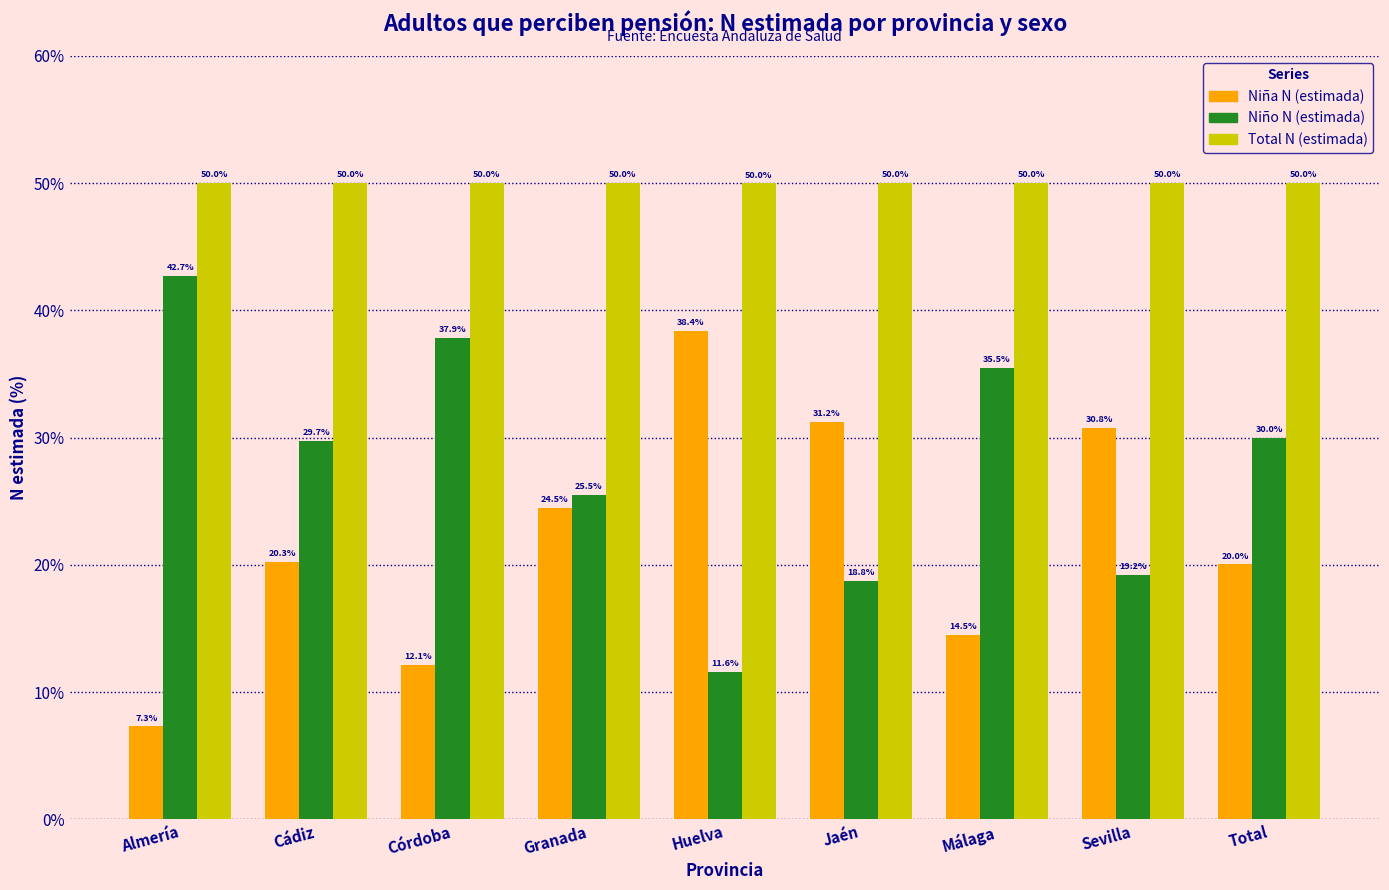

Reading left to right, transcribe all the data shown in this chart.

Niña N (estimada): Almería=7.3	Cádiz=20.3	Córdoba=12.1	Granada=24.5	Huelva=38.4	Jaén=31.2	Málaga=14.5	Sevilla=30.8	Total=20.0
Niño N (estimada): Almería=42.7	Cádiz=29.7	Córdoba=37.9	Granada=25.5	Huelva=11.6	Jaén=18.8	Málaga=35.5	Sevilla=19.2	Total=30.0
Total N (estimada): Almería=50.0	Cádiz=50.0	Córdoba=50.0	Granada=50.0	Huelva=50.0	Jaén=50.0	Málaga=50.0	Sevilla=50.0	Total=50.0